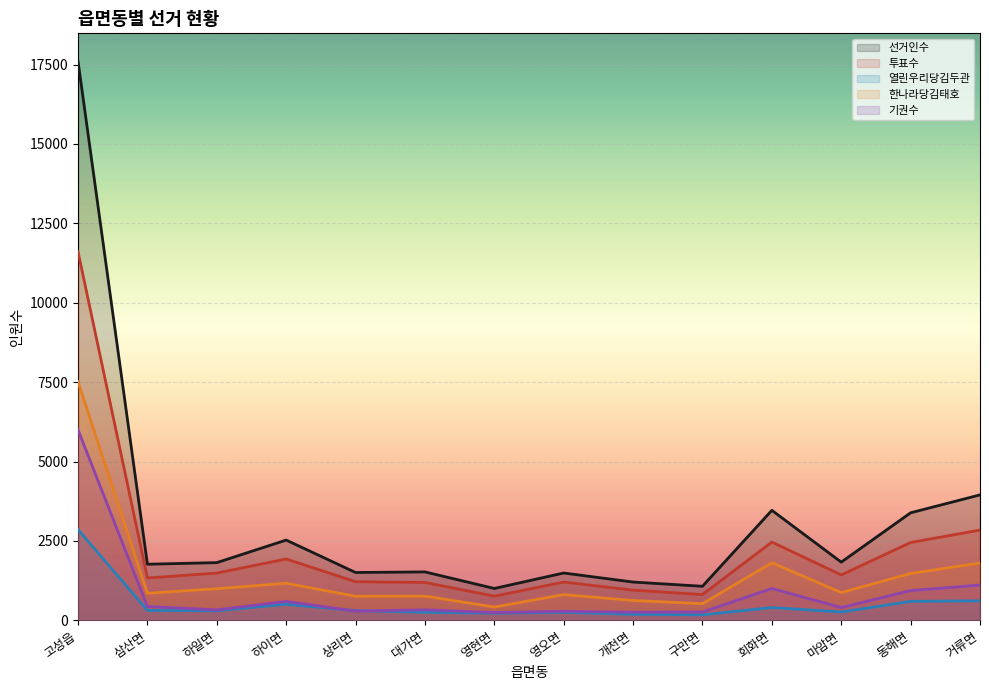

In 한나라당김태호, how many points are lower than both neighbors (excluding endpoints)?

5